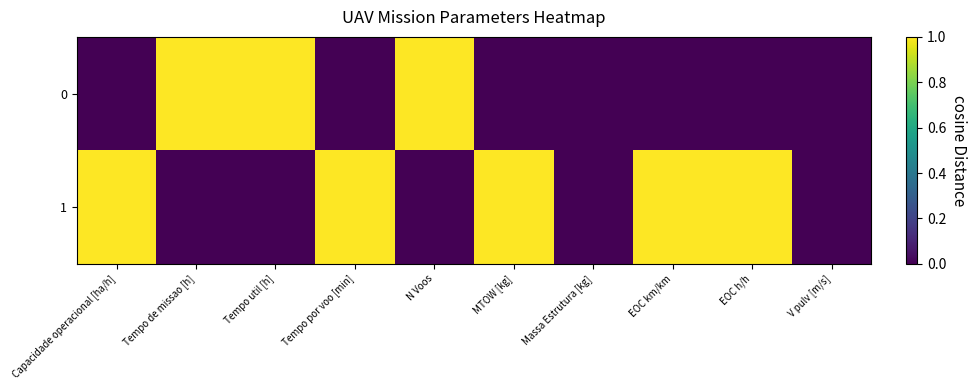

What is the spread (max minus min) of values at Tempo por voo [min]?

1